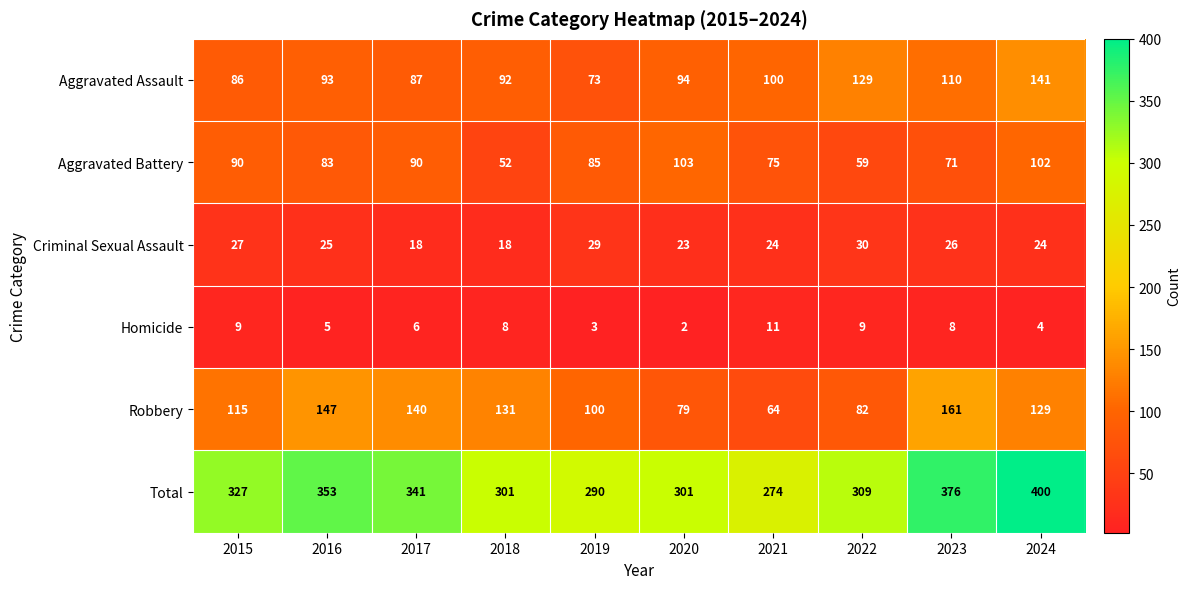

The Aggravated Battery series shows 26 at 2022. True or false?

False